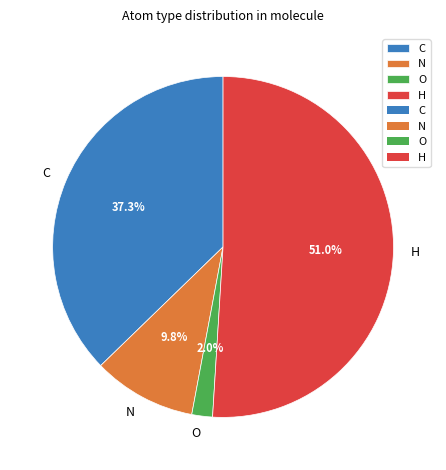

Combined, do N and C account for over 50%?

No